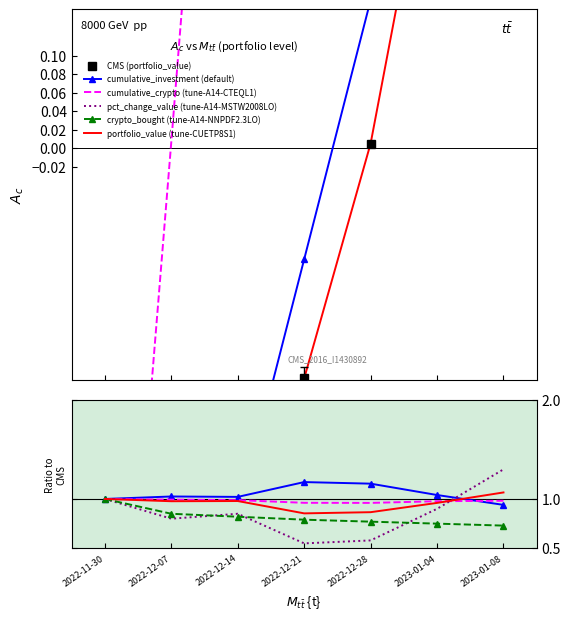

Where is cumulative_crypto (tune-A14-CTEQL1) nearest to the value 0?

2022-12-28